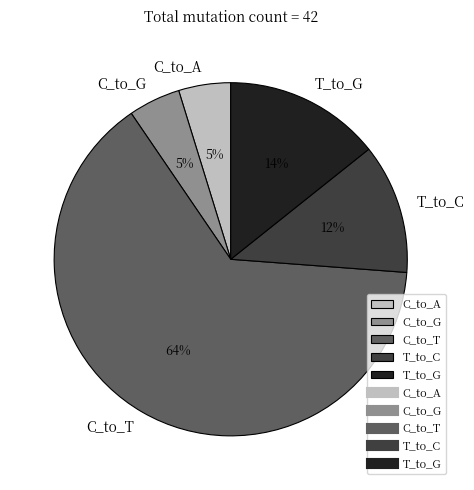

True or false: T_to_C accounts for 12% of the total.

True